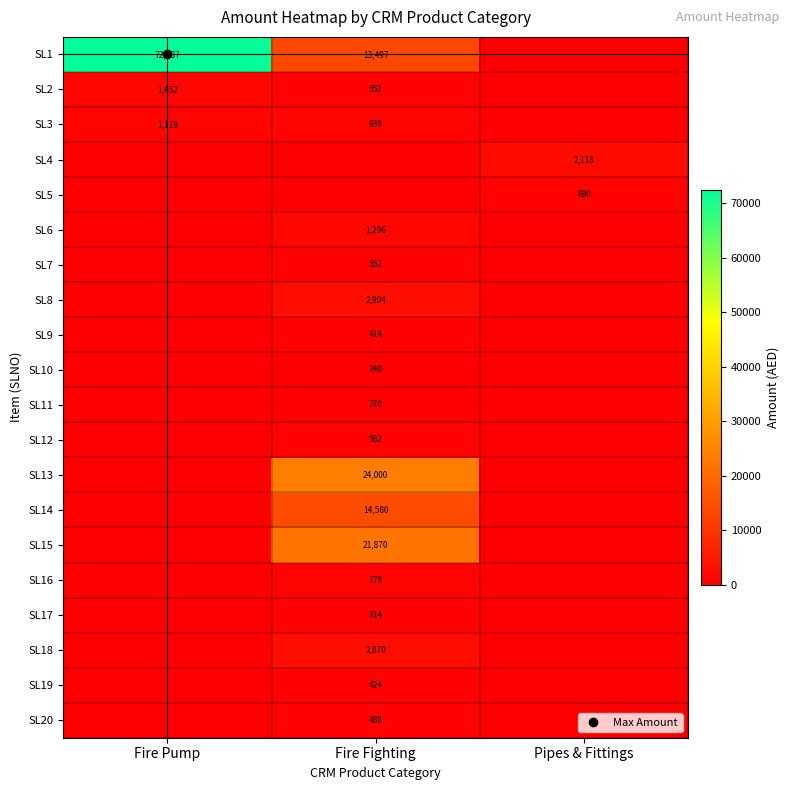

What is the greatest value displayed?

72387